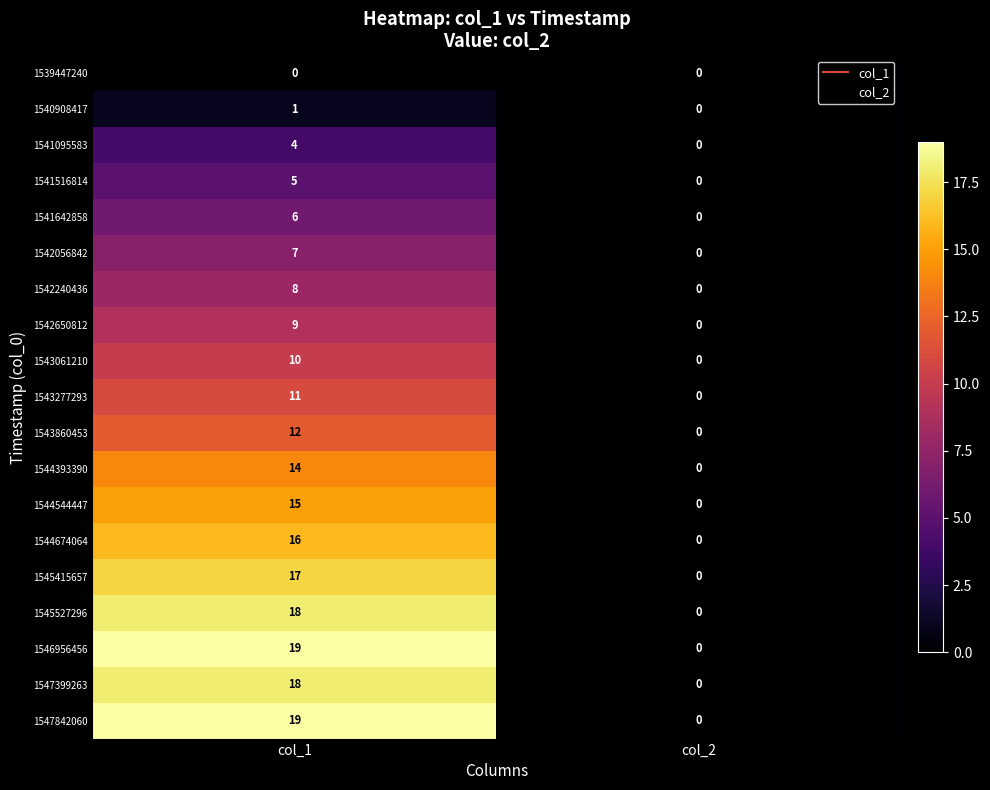

Which category has the highest value in the 1546956456 series?

col_1